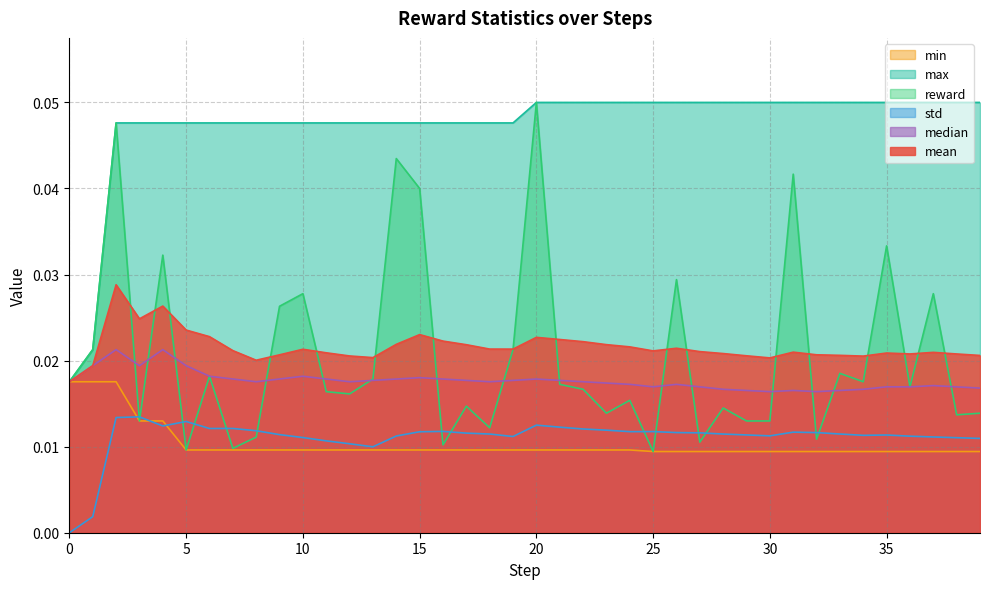

True or false: median and mean cross at least once.

False